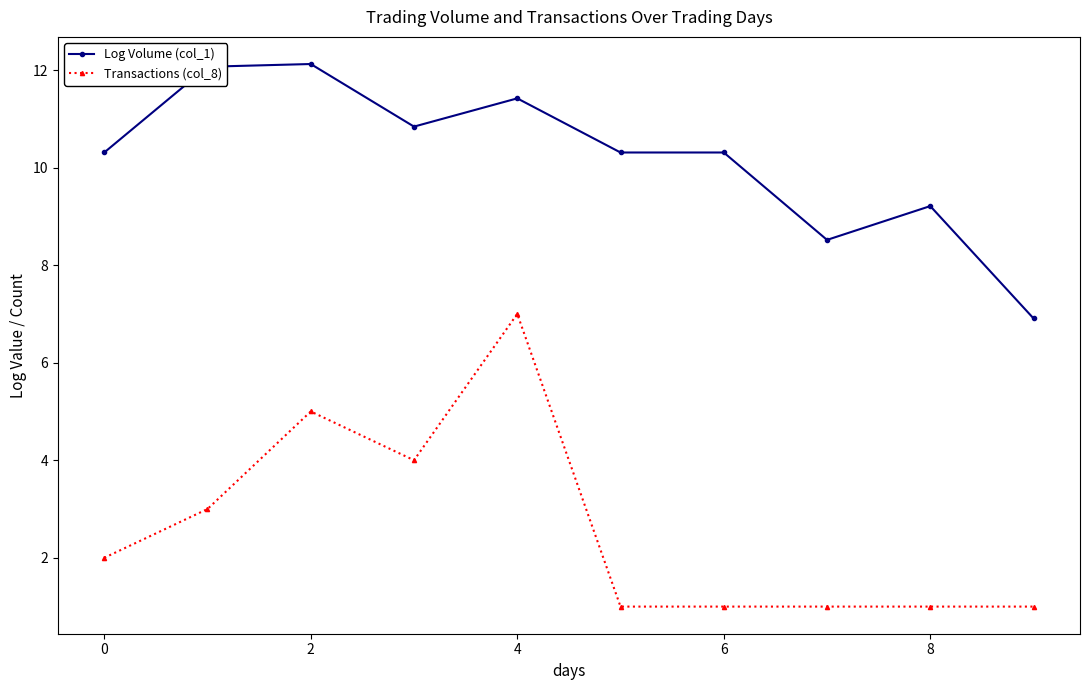

What is the difference between the second highest and minimum values in the Log Volume (col_1) series?

5.2